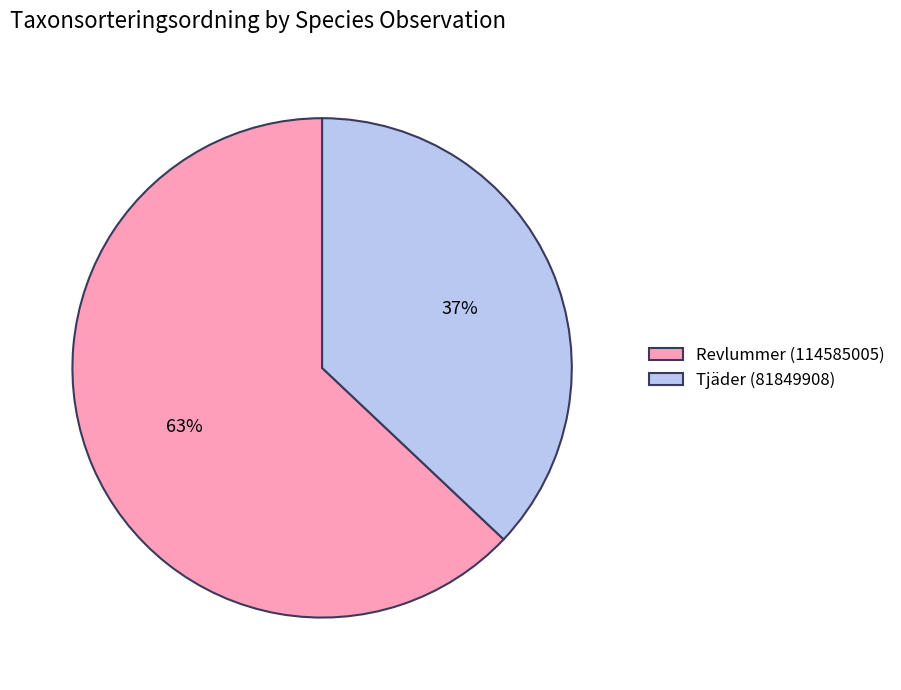

To the nearest percent, what is the difference between the largest and smallest slice percentages?

26%